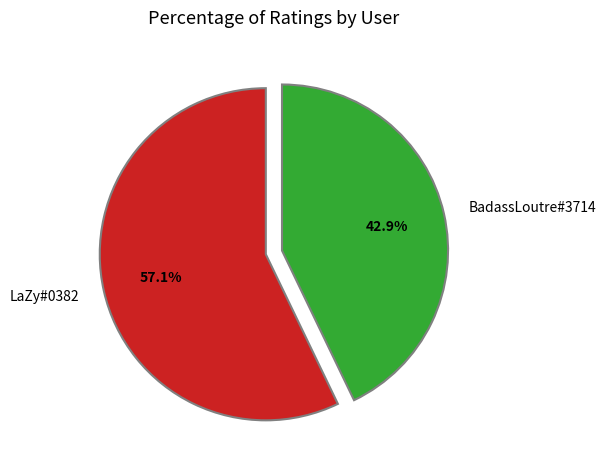

To the nearest percent, what is the difference between the largest and smallest slice percentages?

14%